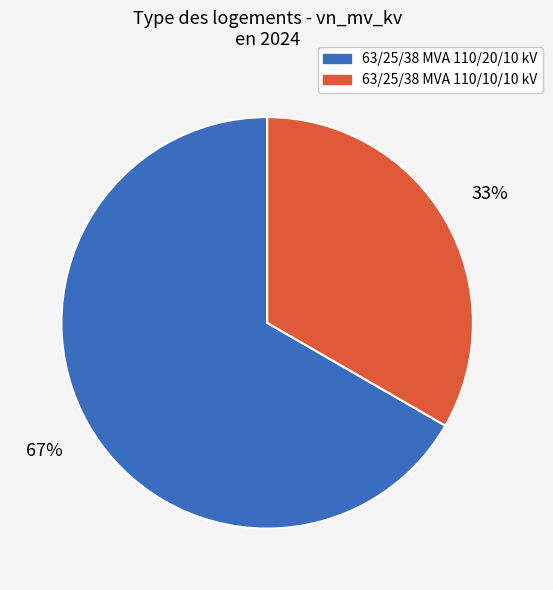

To the nearest percent, what percentage of the pie is 63/25/38 MVA 110/10/10 kV?

33%